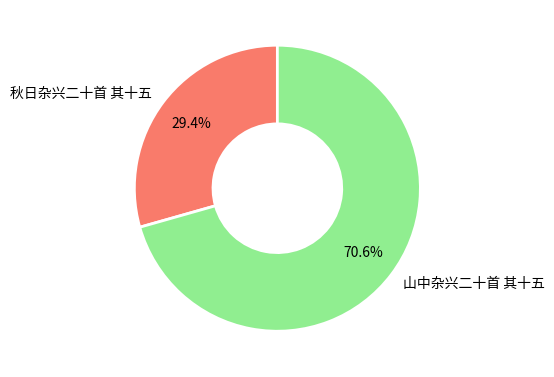

The 山中杂兴二十首 其十五 slice represents 71% of the pie. True or false?

True